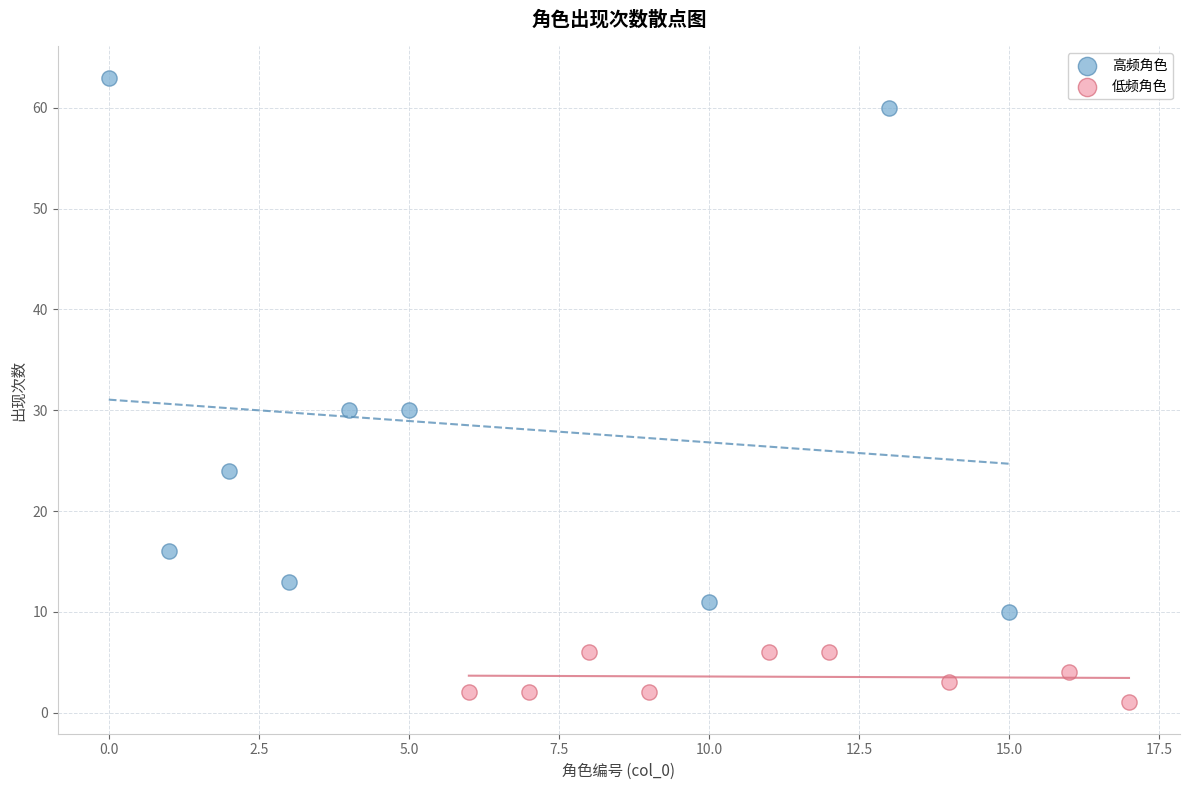

What are all the series names shown in the legend?

高频角色, 低频角色